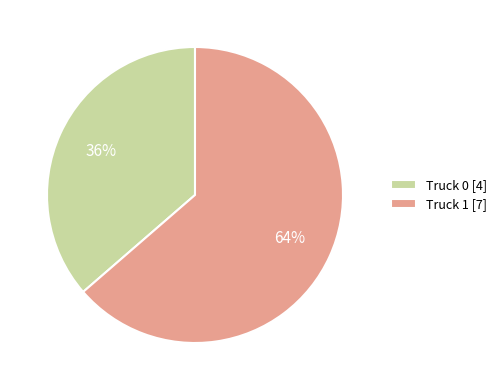

To the nearest percent, what percentage of the pie is Truck 1?

64%